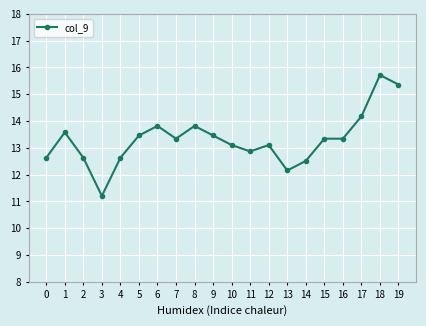

At which category does the data reach its first local valley?

3